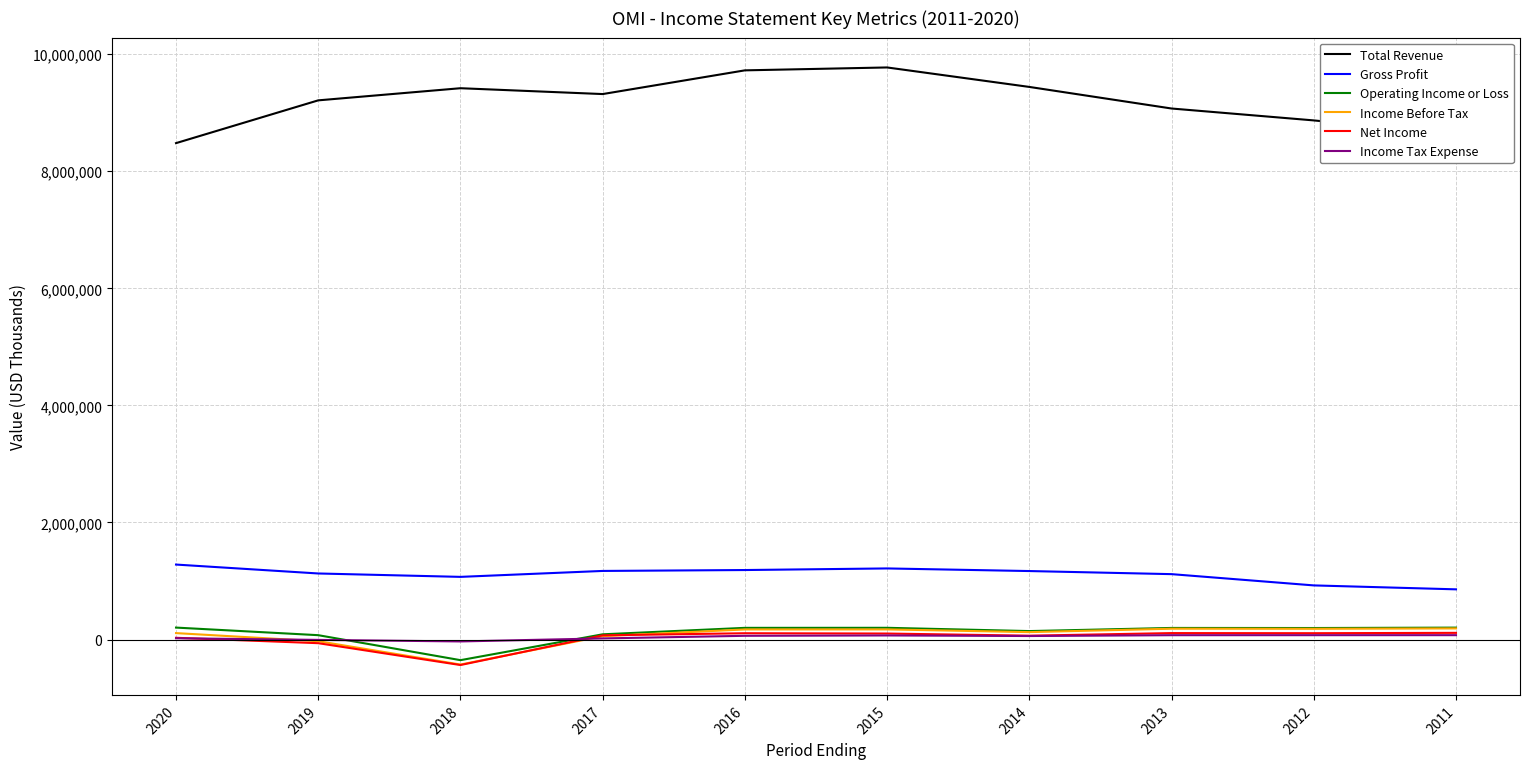

At which category does the chart reach its minimum across all series?

2018